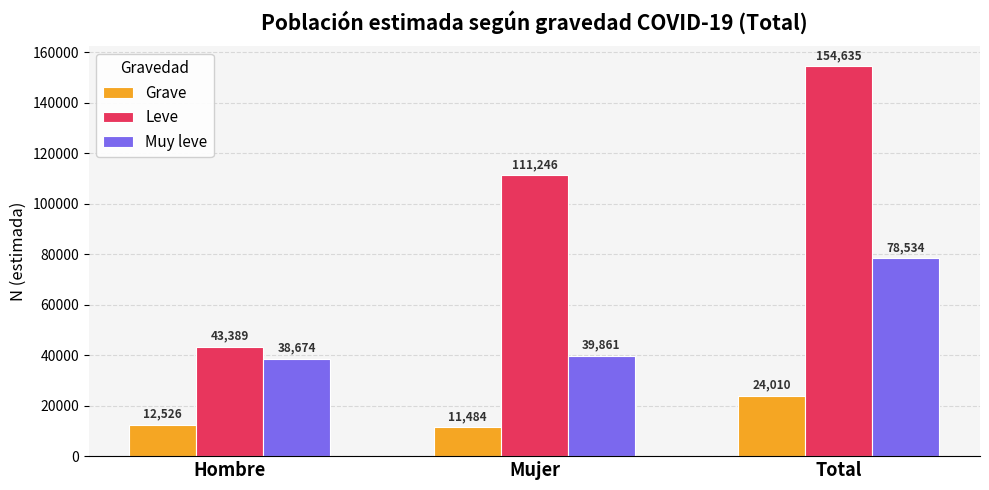

What is the highest value of the Leve series?

154635